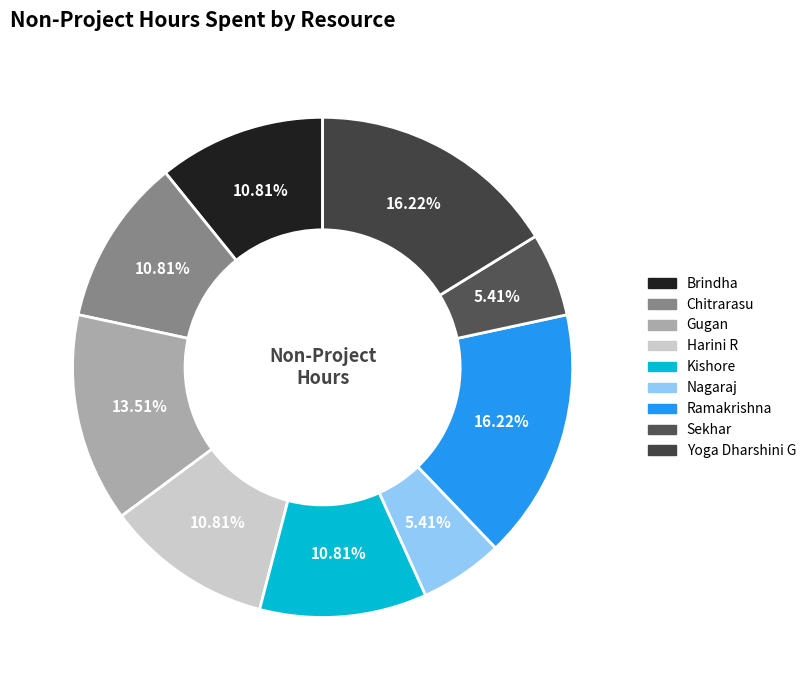

Count the number of slices in the pie.

9